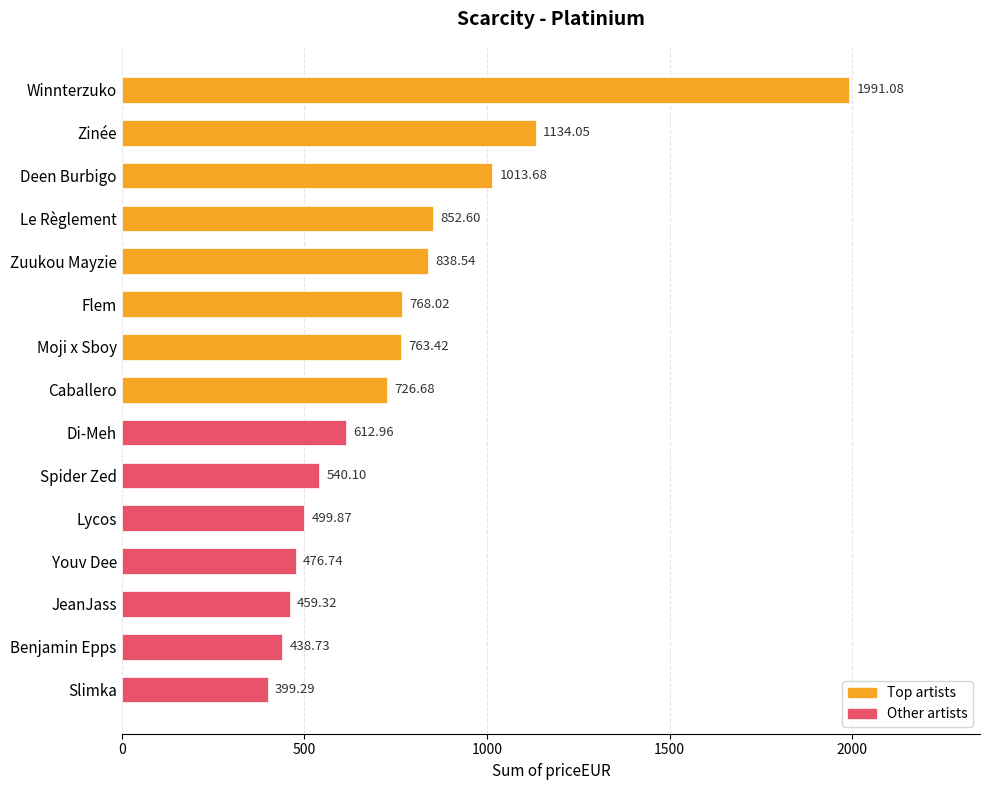

What is the label of the 5th bar from the bottom?

Lycos